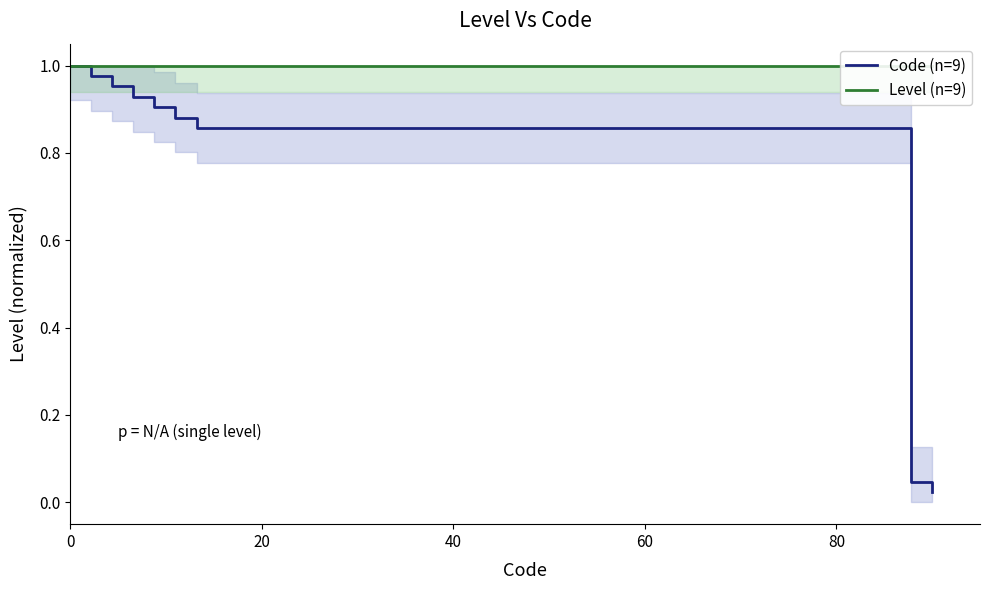

How many lines are shown in the chart?

2